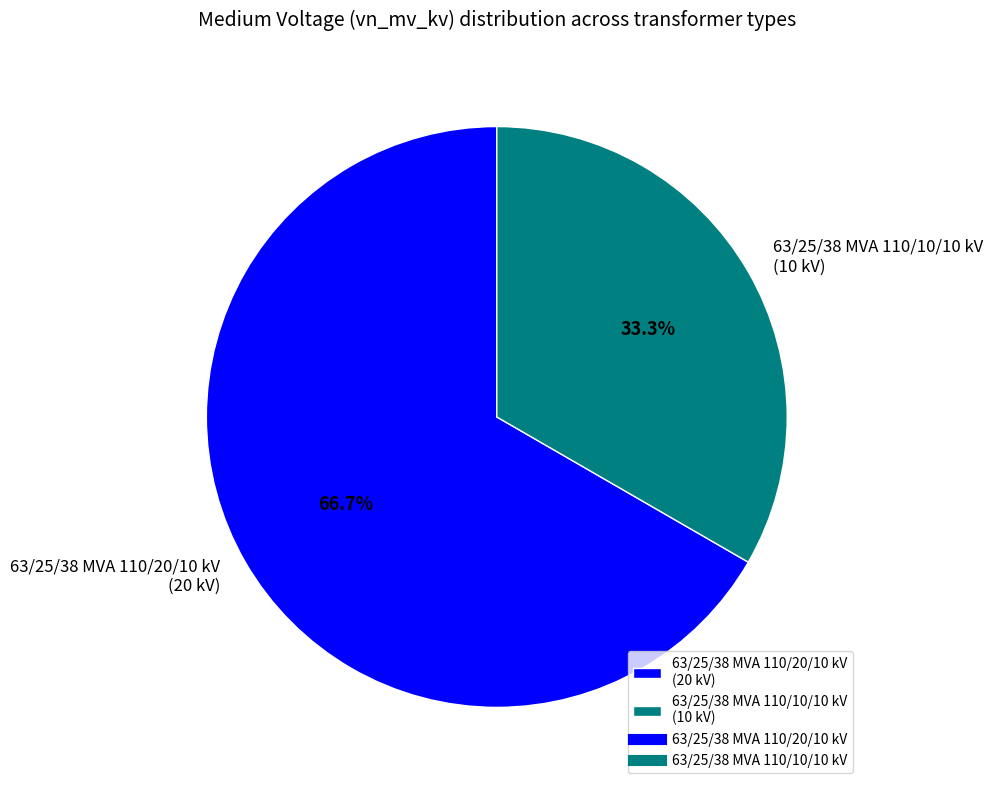

What percentage is the 63/25/38 MVA 110/20/10 kV slice, to the nearest percent?

67%